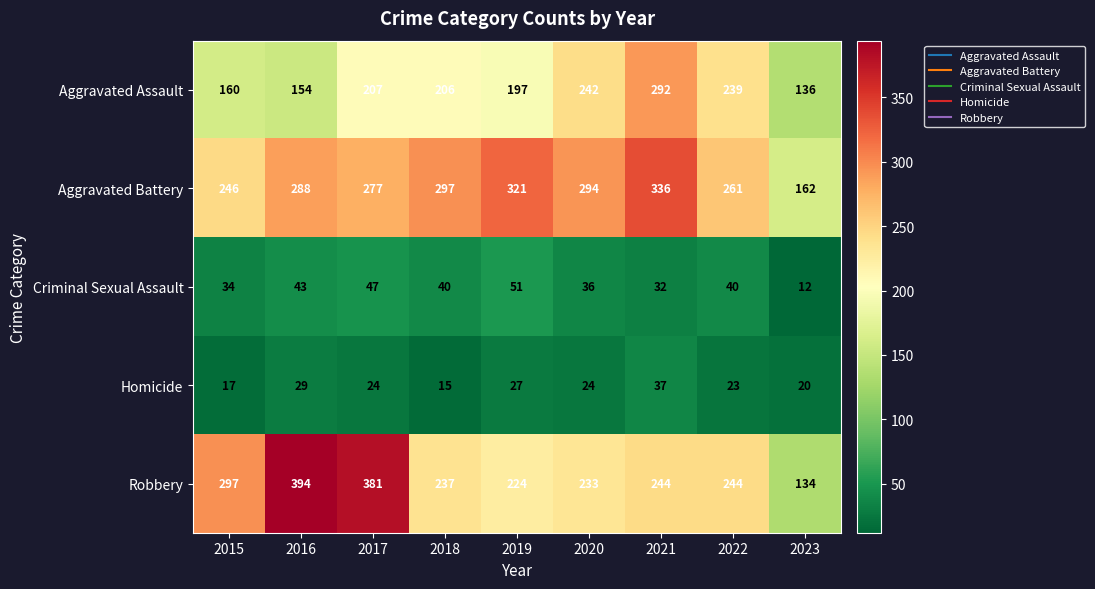

The value of Aggravated Assault at 2015 is 219. True or false?

False